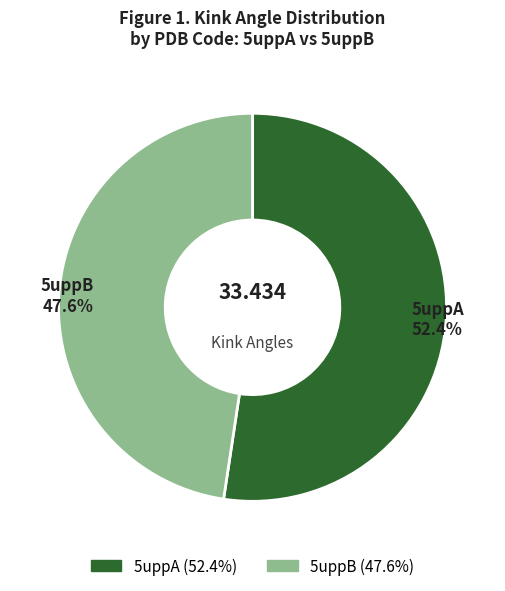

Rank the categories by value from highest to lowest.

5uppA, 5uppB